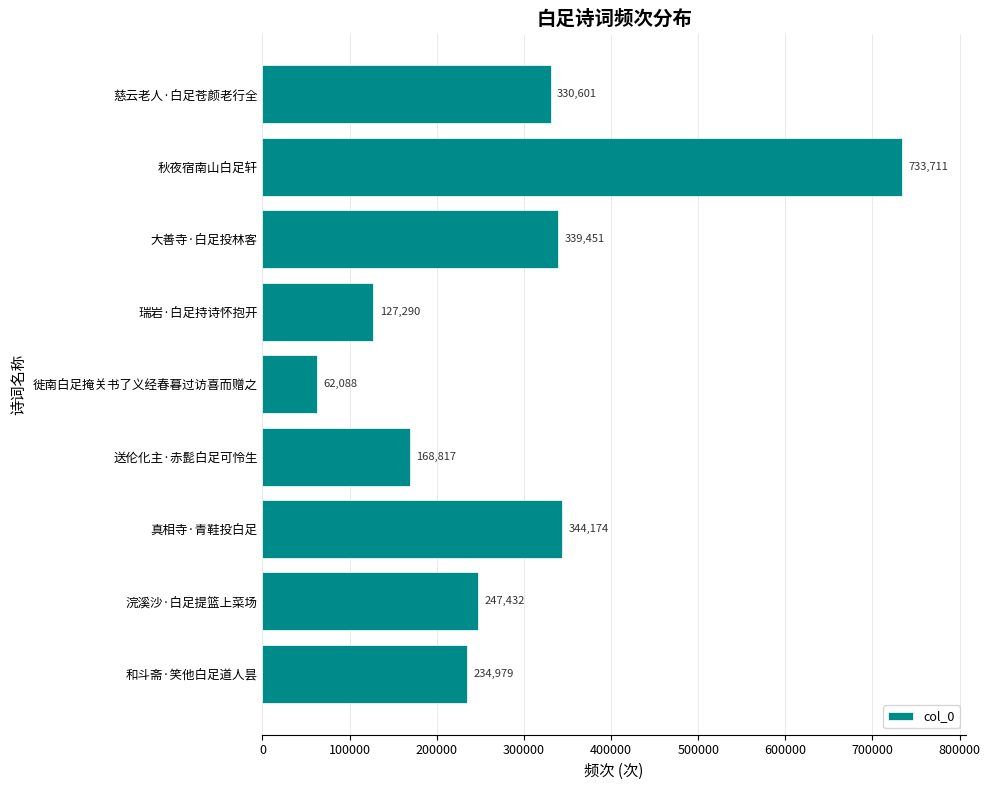

Between 大善寺·白足投林客 and 慈云老人·白足苍颜老行全, which is larger?

大善寺·白足投林客